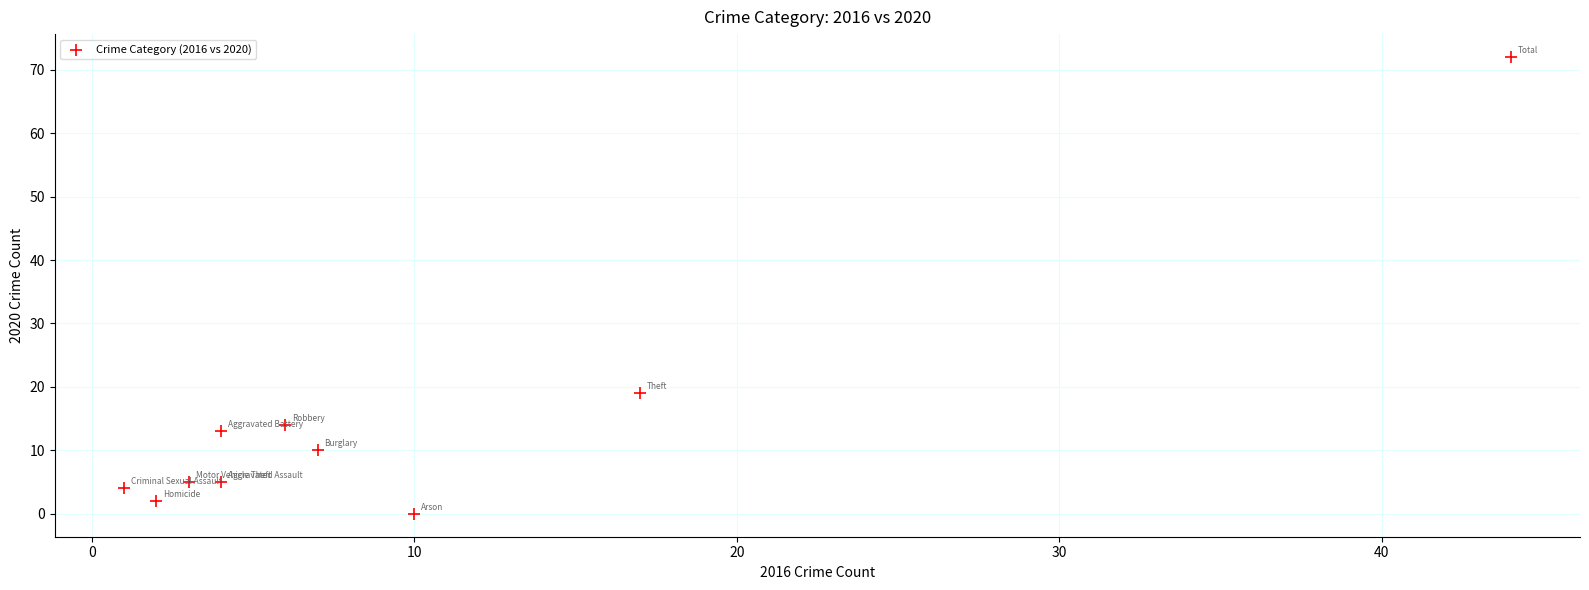

What is the range of X values (max minus min)?

43